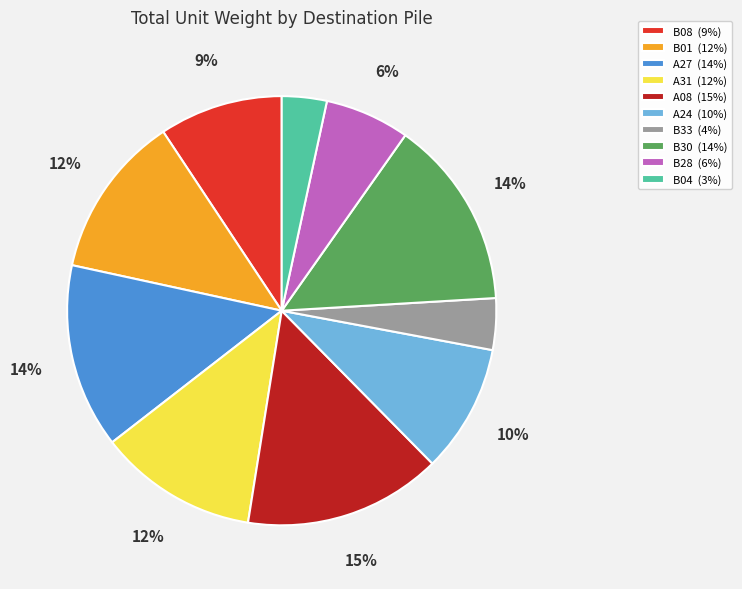

To the nearest percent, what is the difference between the largest and smallest slice percentages?

12%